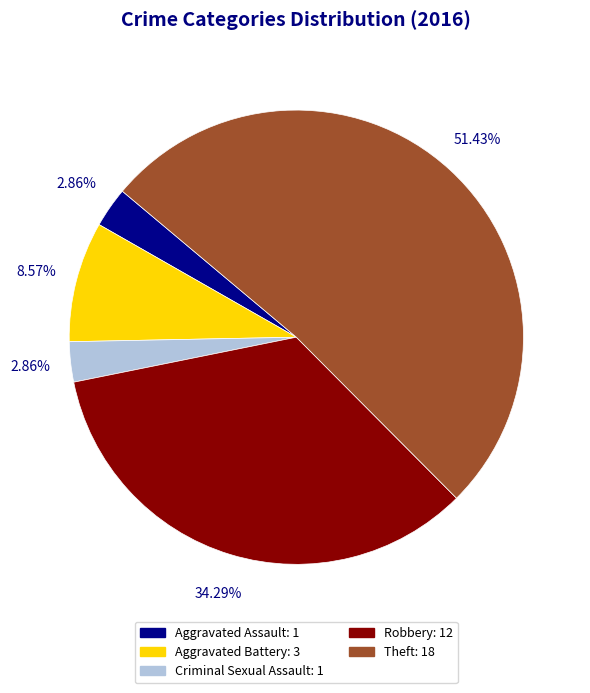

To the nearest percent, what is the average slice percentage?

20%